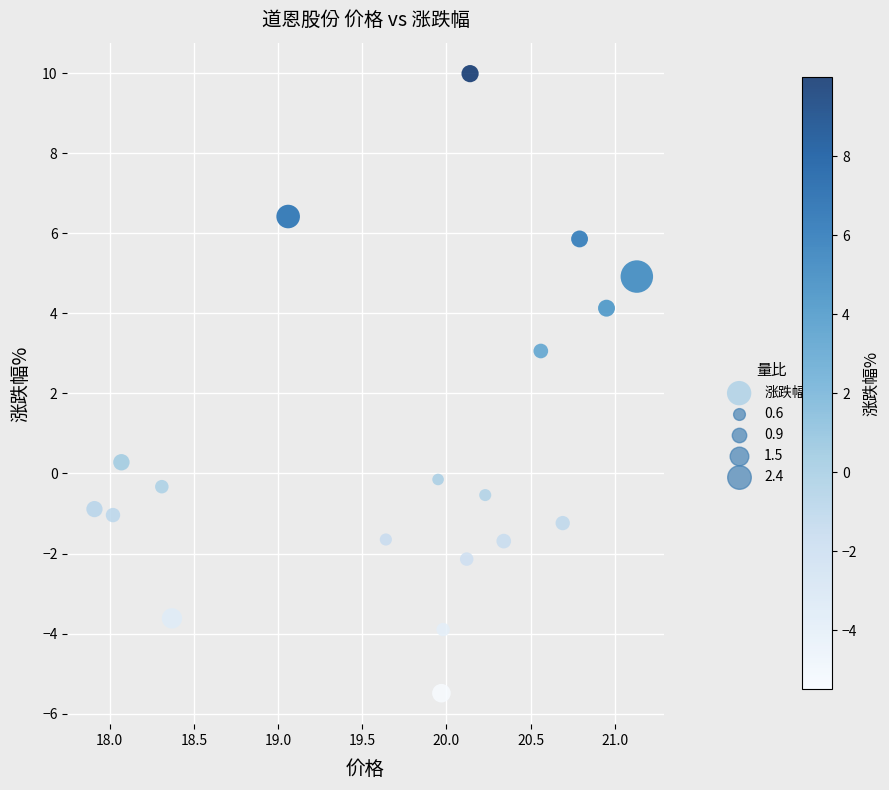

What is the range of X values (max minus min)?

3.2